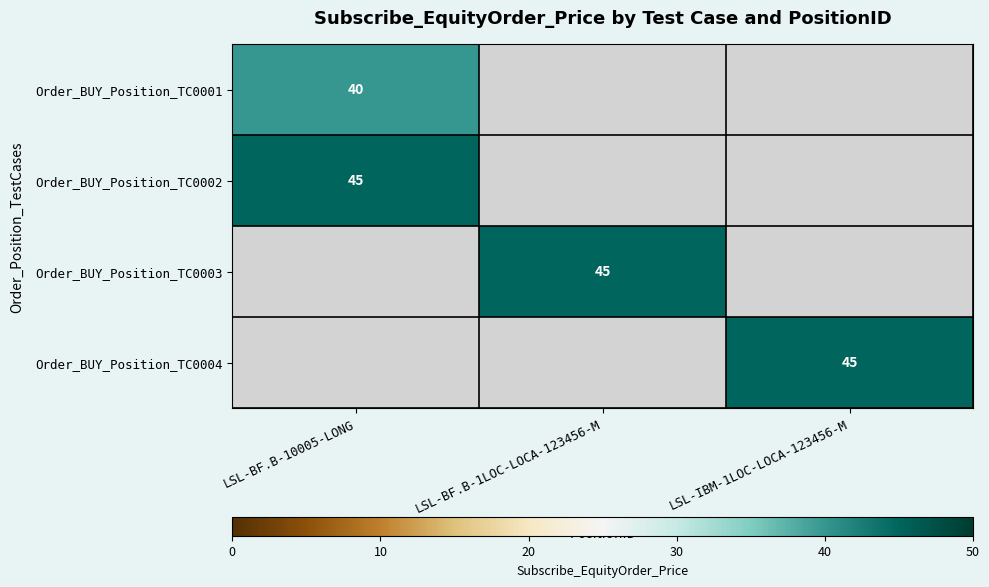

What is the minimum value shown in the chart?

40.0